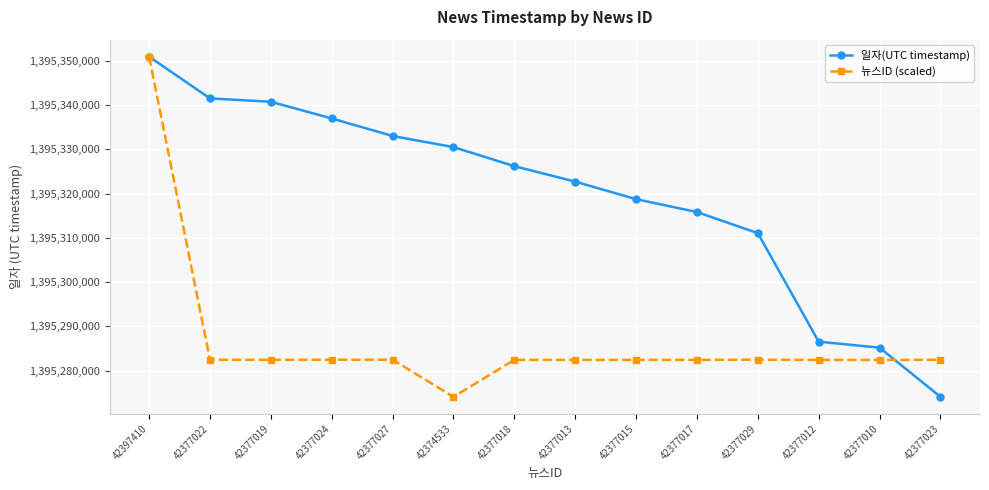

At which label is 일자(UTC timestamp) closest to 1395312529?

42377029